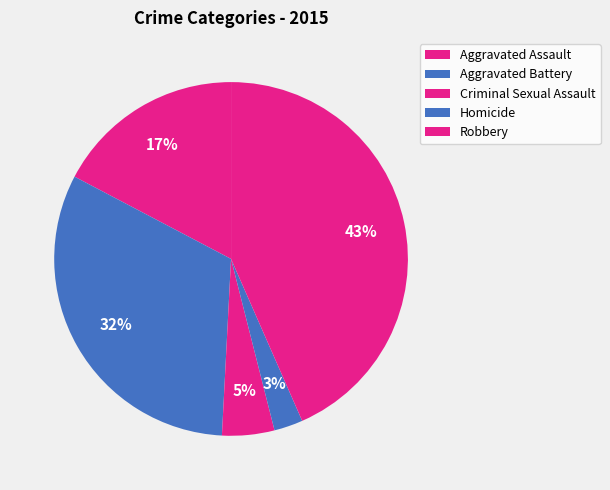

What percentage is NOT represented by Aggravated Battery?

68.1%